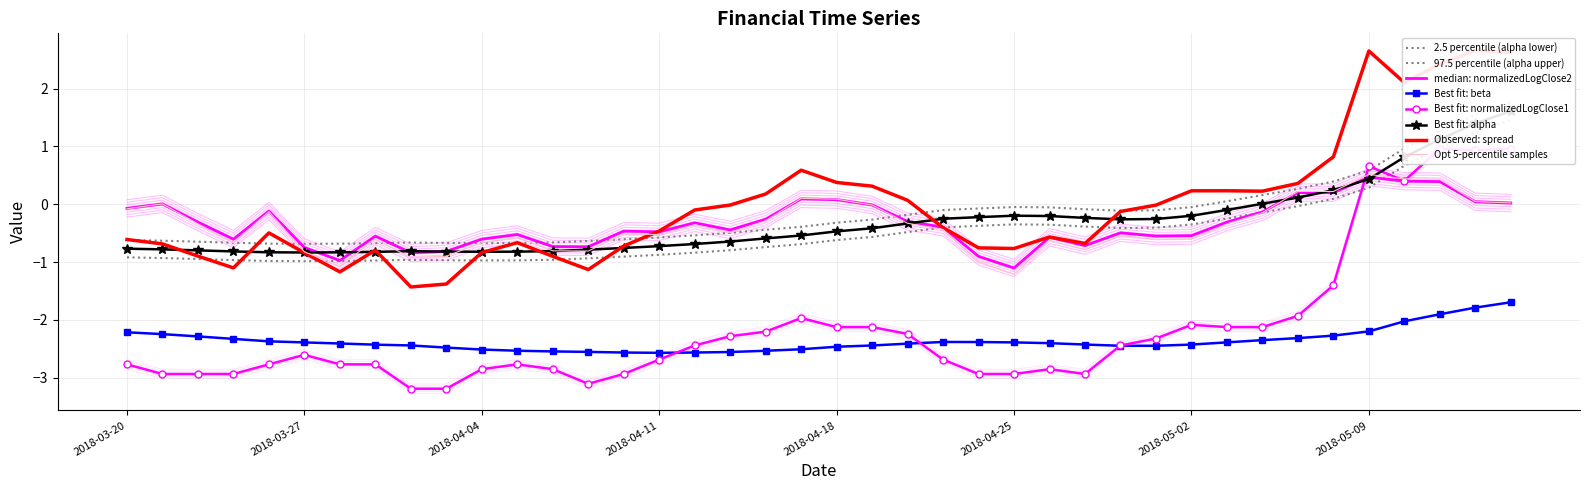

Between which two adjacent categories do normalizedLogClose1 and beta first intersect?

2018-04-11 and 2018-04-12